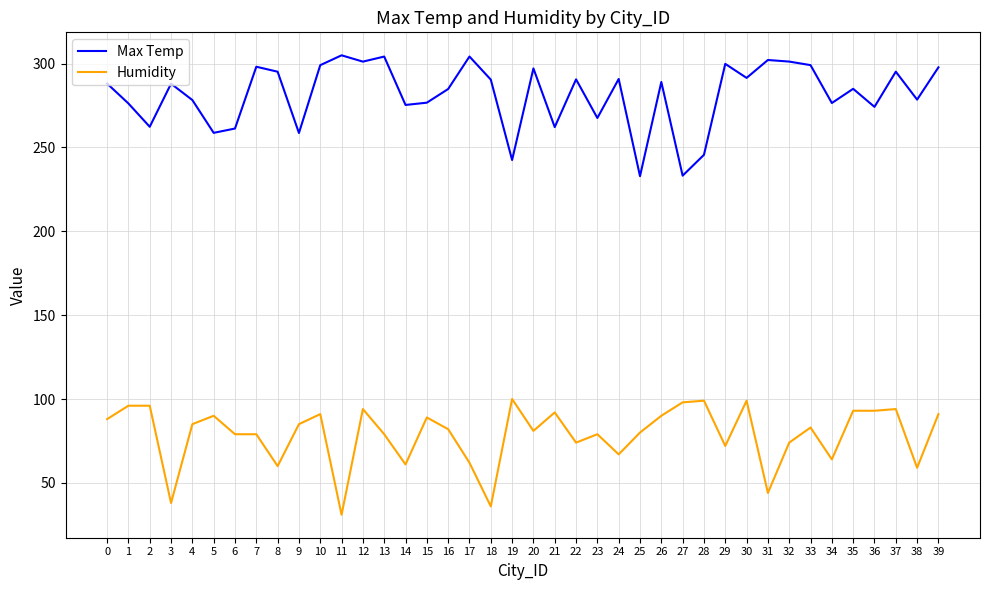

The Humidity series shows 46.8 at 7. True or false?

False